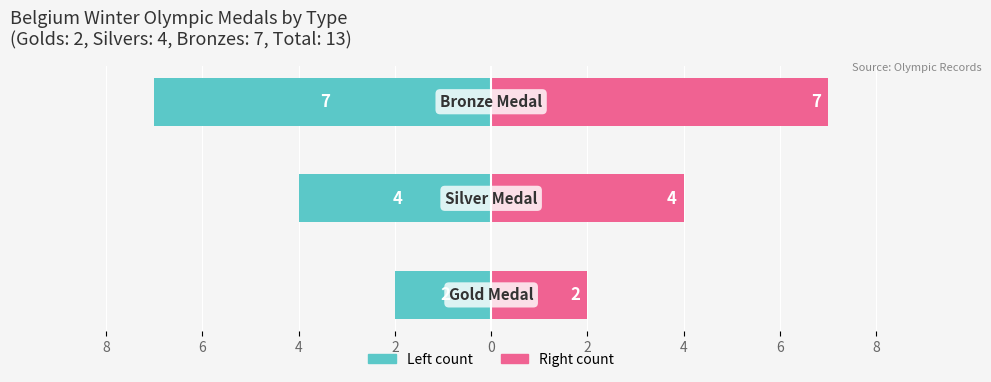

List the series in order of their peak value, highest first.

Medal Count (right), Medal Count (left)